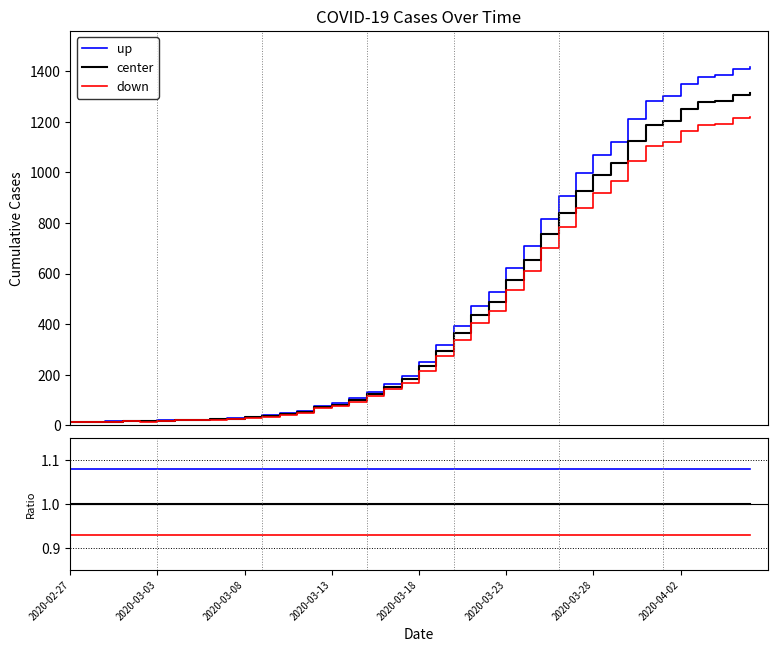

True or false: center and up cross at least once.

False